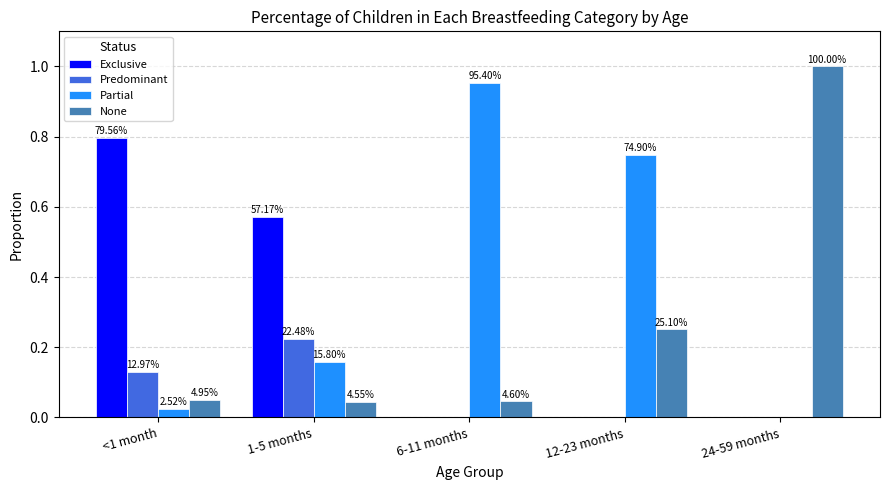

What is the label of the 3rd bar from the right?

6-11 months